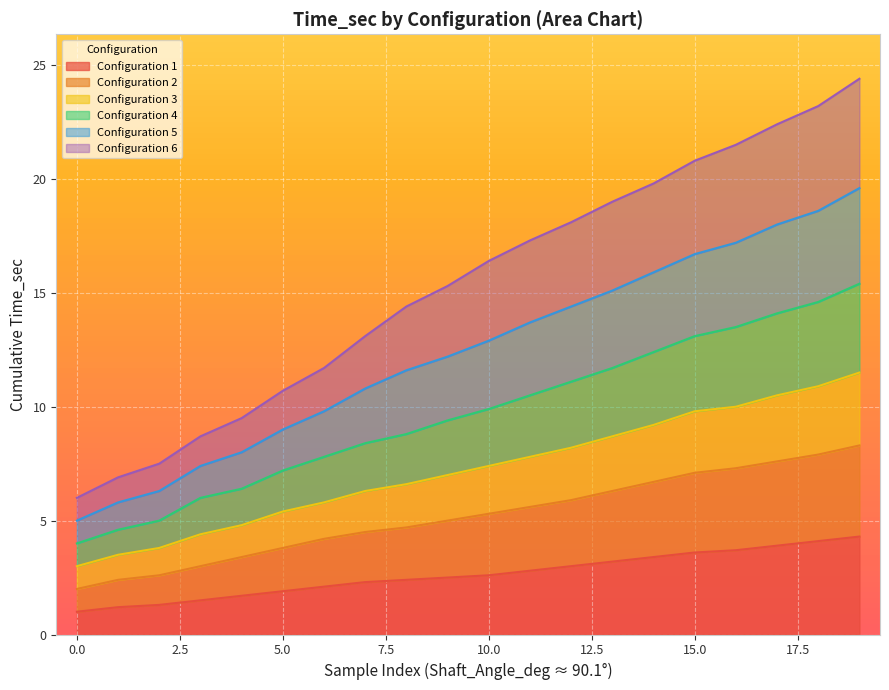

What is the total value across all series at 0.0?

6.0